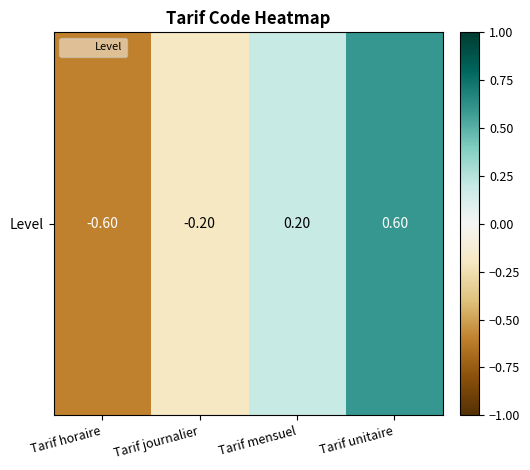

The value at Tarif unitaire is 0.8. True or false?

False